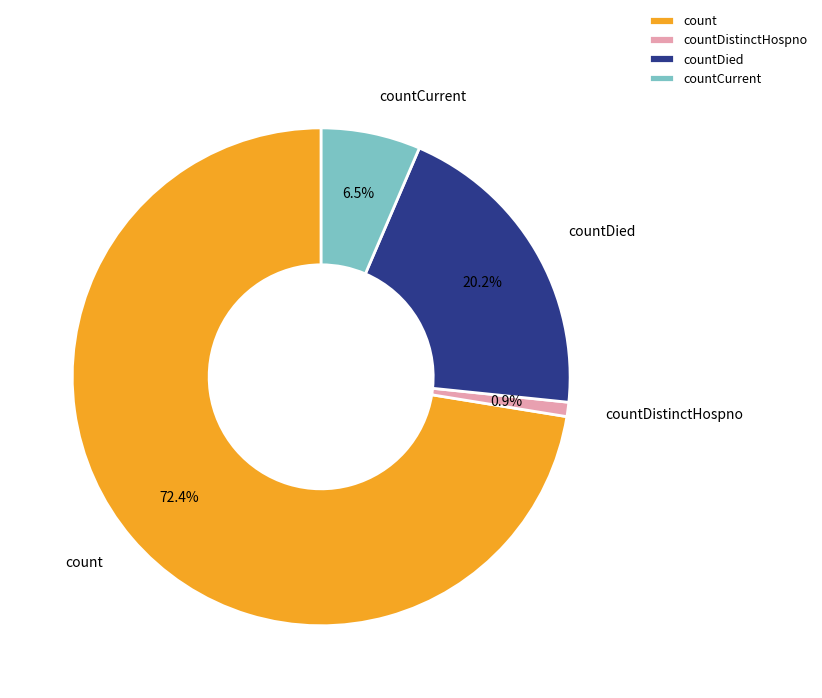

What percentage is the count slice, to the nearest percent?

72%